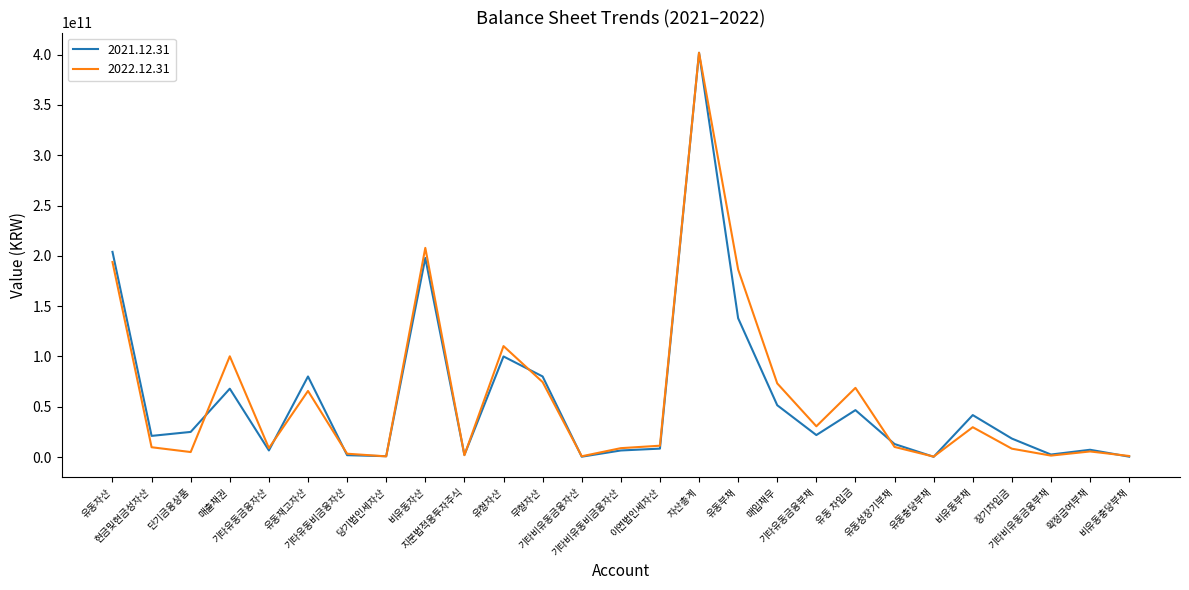

Does the chart have visible grid lines?

No